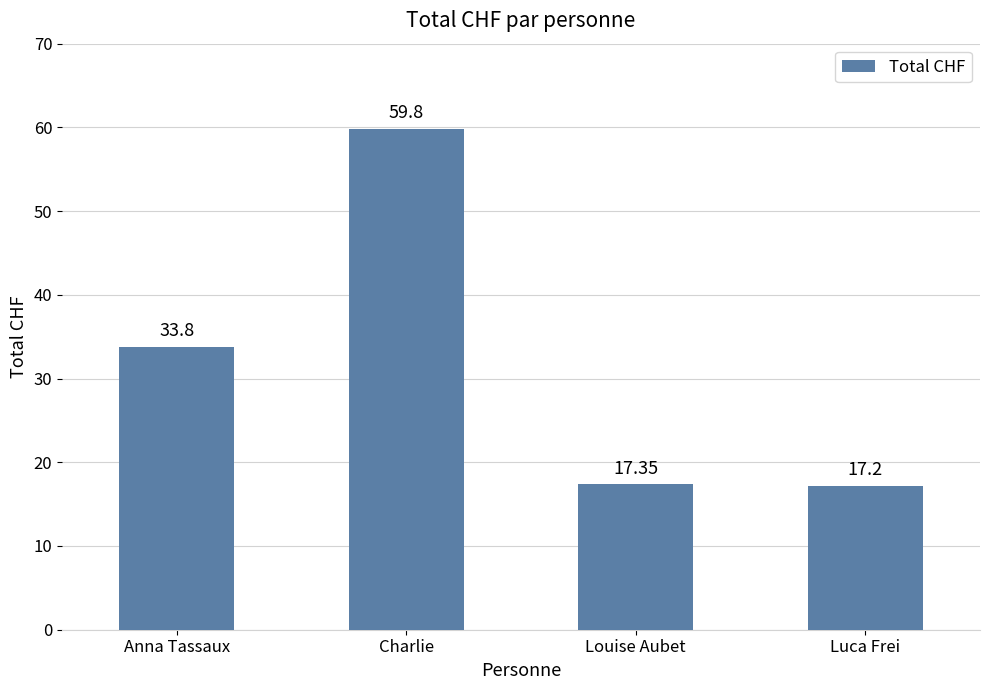

True or false: the data shows 12.0 at Louise Aubet.

False